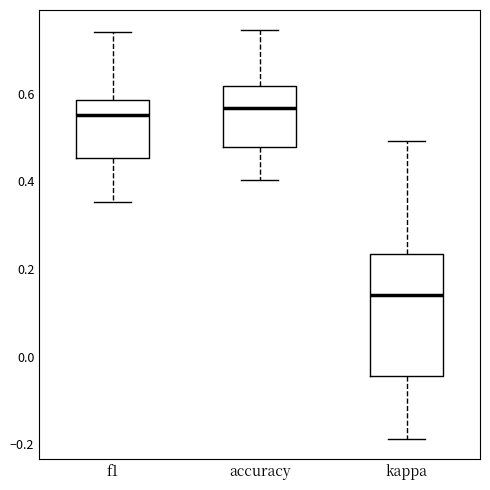

Which box is the tallest, from its lower edge to its upper edge?

kappa